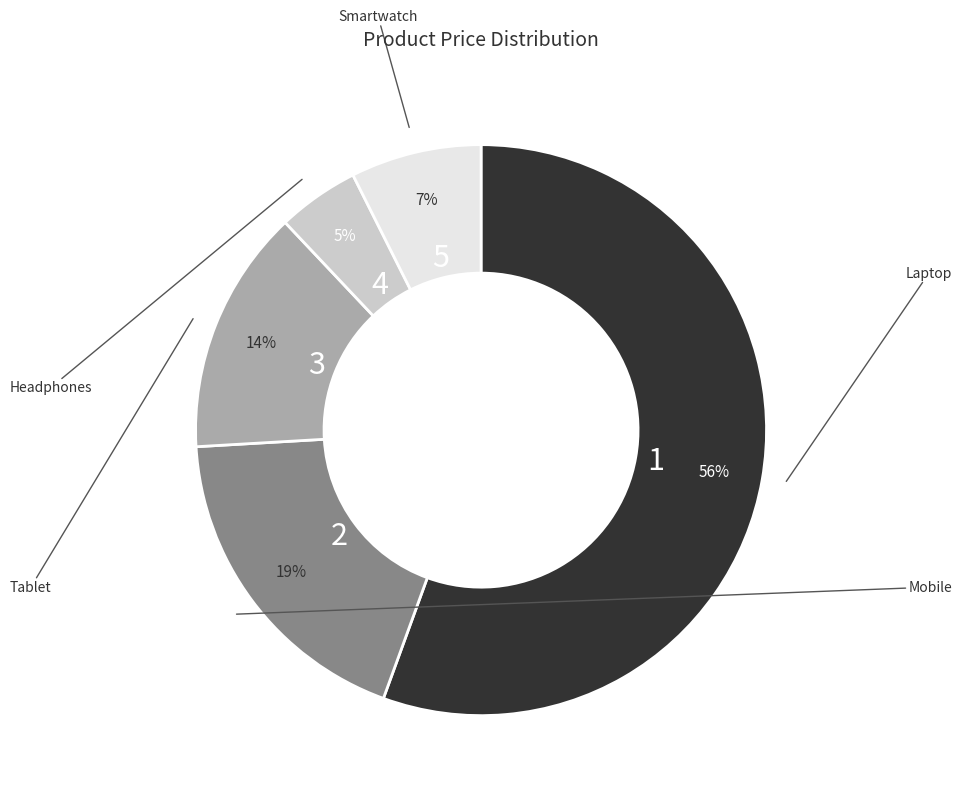

To the nearest percent, what is the average slice percentage?

20%